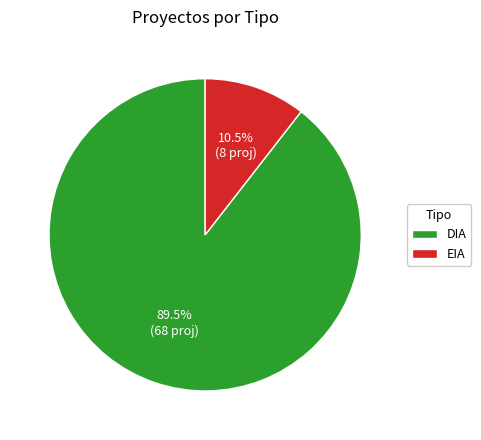

Which category has the biggest portion of the pie?

DIA